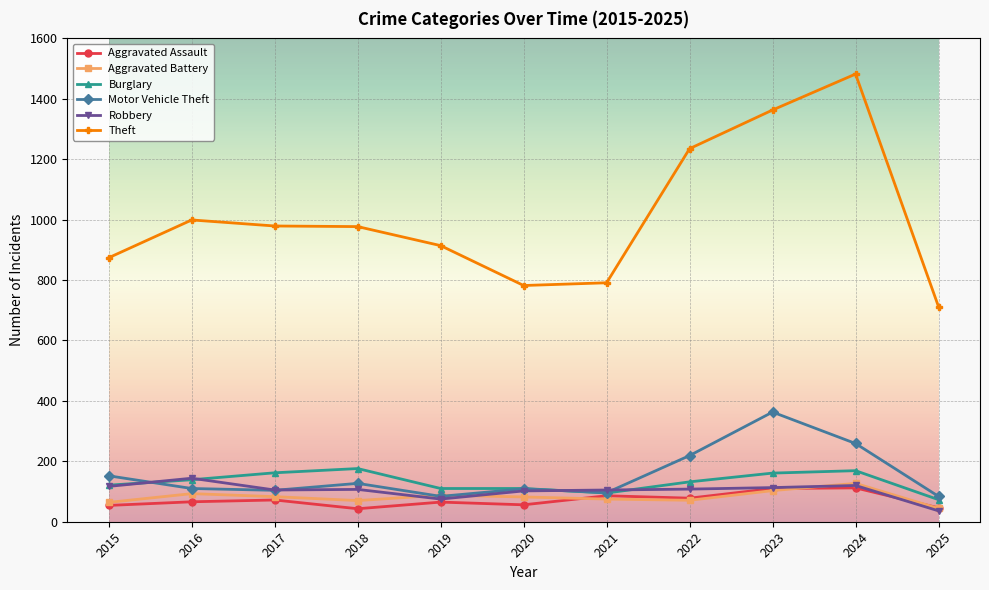

What are all the series names shown in the legend?

Aggravated Assault, Aggravated Battery, Burglary, Motor Vehicle Theft, Robbery, Theft